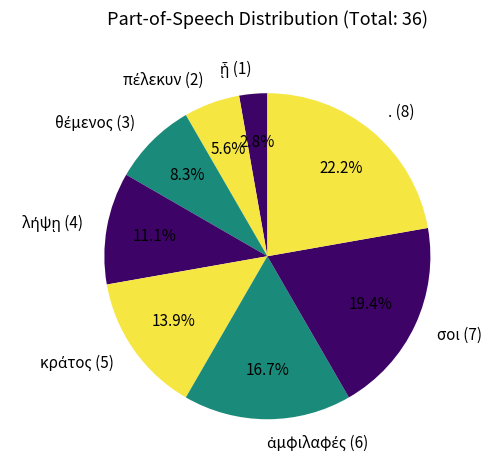

Is . (8) the majority of the pie?

No